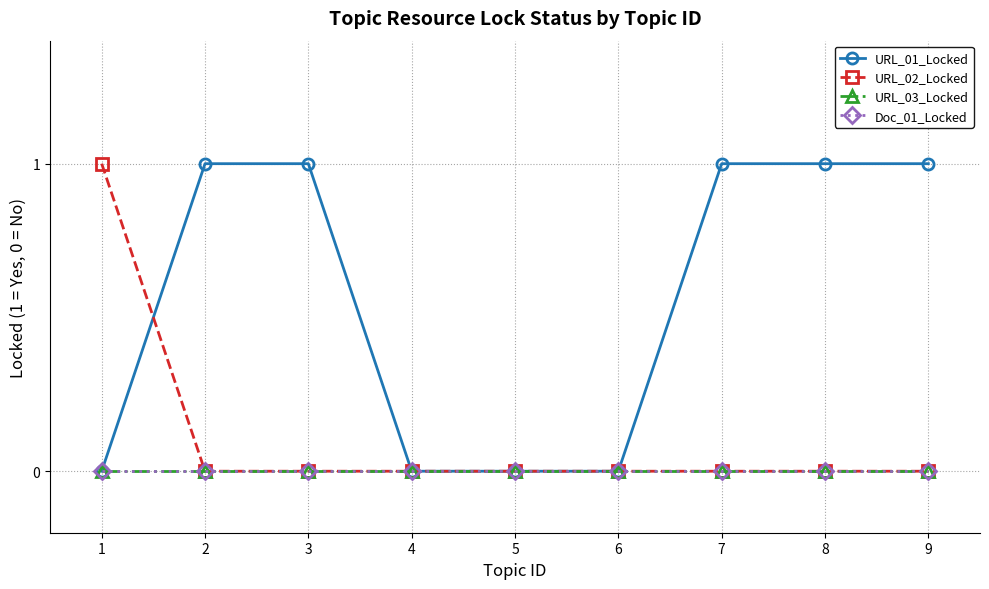

Reading left to right, list all the values displayed in this chart.

URL_01_Locked: 0	1	1	0	0	0	1	1	1
URL_02_Locked: 1	0	0	0	0	0	0	0	0
URL_03_Locked: 0	0	0	0	0	0	0	0	0
Doc_01_Locked: 0	0	0	0	0	0	0	0	0